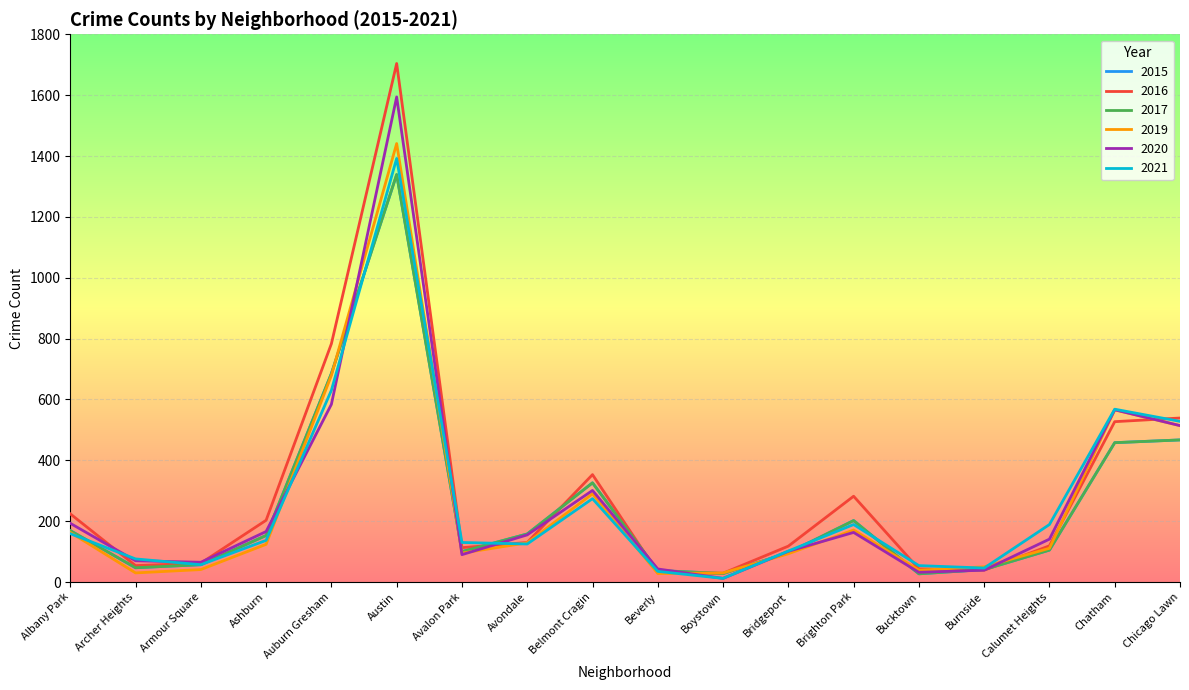

What is the highest value of the 2015 series?

1339